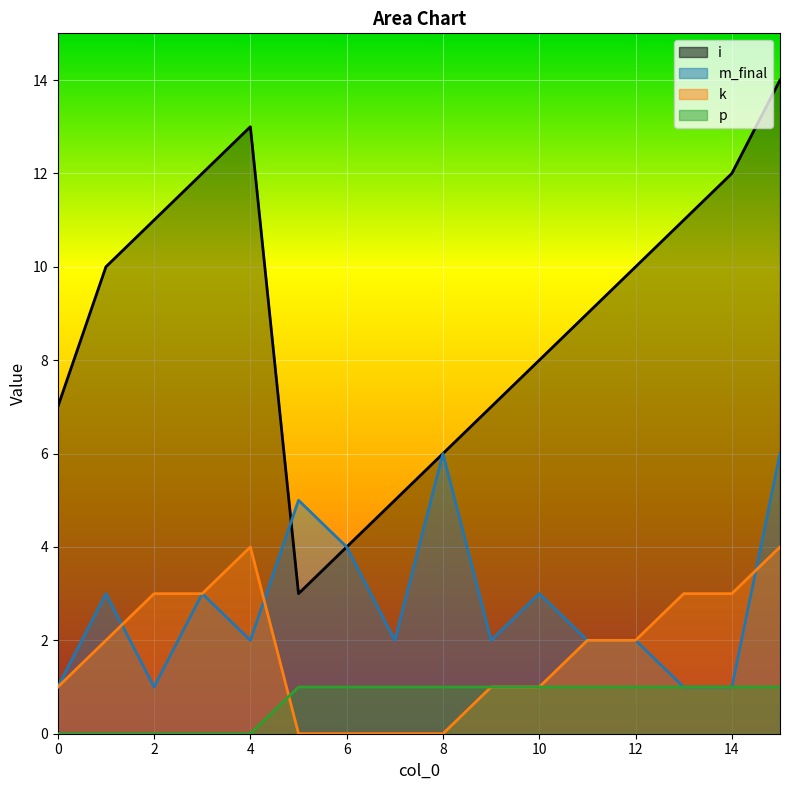

Reading left to right, transcribe all the data shown in this chart.

i: 0=7	1=10	2=11	3=12	4=13	5=3	6=4	7=5	8=6	9=7	10=8	11=9	12=10	13=11	14=12	15=14
m_final: 0=1	1=3	2=1	3=3	4=2	5=5	6=4	7=2	8=6	9=2	10=3	11=2	12=2	13=1	14=1	15=6
k: 0=1	1=2	2=3	3=3	4=4	5=0	6=0	7=0	8=0	9=1	10=1	11=2	12=2	13=3	14=3	15=4
p: 0=0	1=0	2=0	3=0	4=0	5=1	6=1	7=1	8=1	9=1	10=1	11=1	12=1	13=1	14=1	15=1